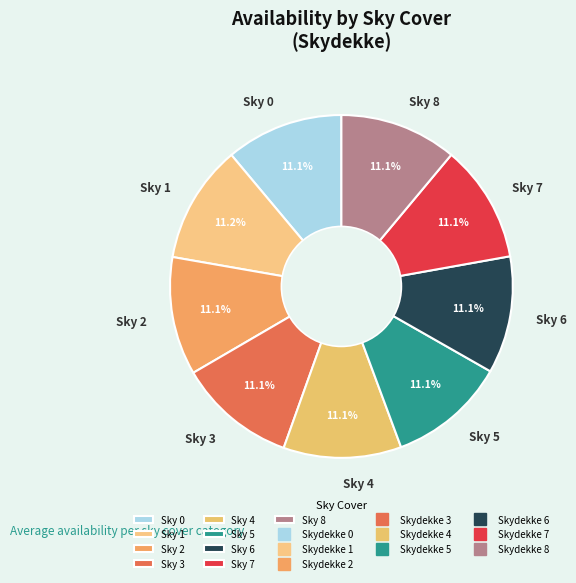

What percentage is NOT represented by Sky 2?

88.9%